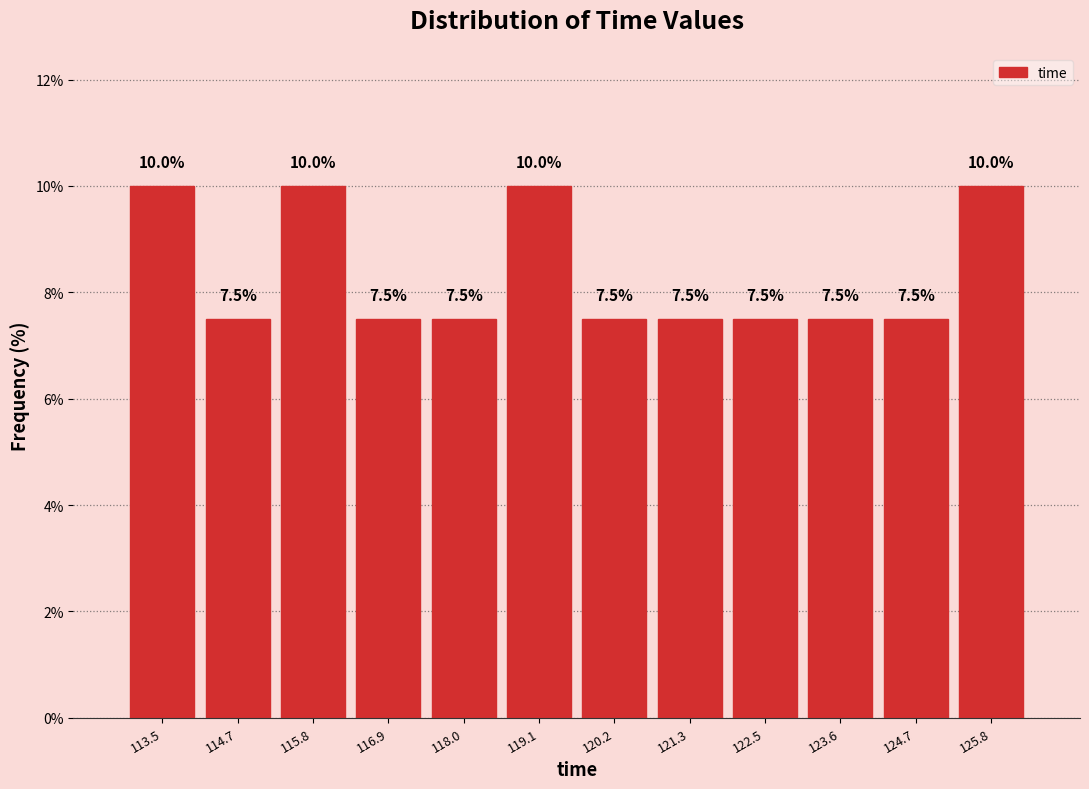

Reading left to right, list every bar in this chart as the range it spans on the x-axis followed by its height. The bar edges are not printed on the chart, so give them approximately, as read against the axis.

113.0 to 114.0: 10.0
114.0 to 115.2: 7.5
115.2 to 116.4: 10.0
116.4 to 117.4: 7.5
117.4 to 118.6: 7.5
118.6 to 119.6: 10.0
119.6 to 120.8: 7.5
120.8 to 121.8: 7.5
121.8 to 123.0: 7.5
123.0 to 124.2: 7.5
124.2 to 125.2: 7.5
125.2 to 126.4: 10.0